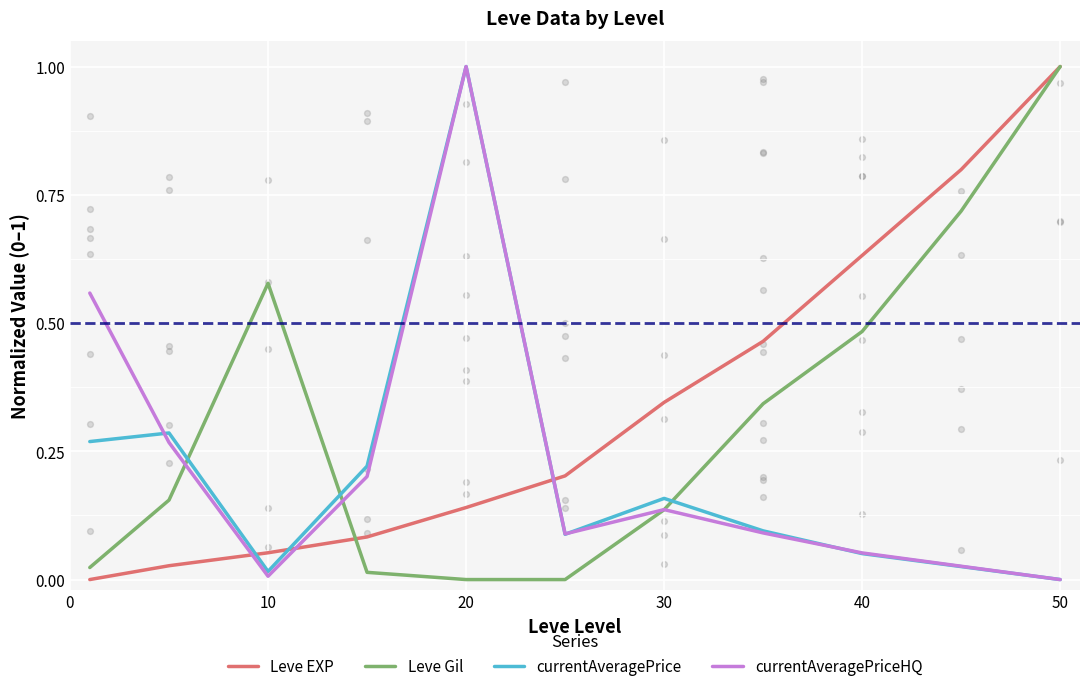

Which series has the largest Y range (max minus min)?

currentAveragePrice